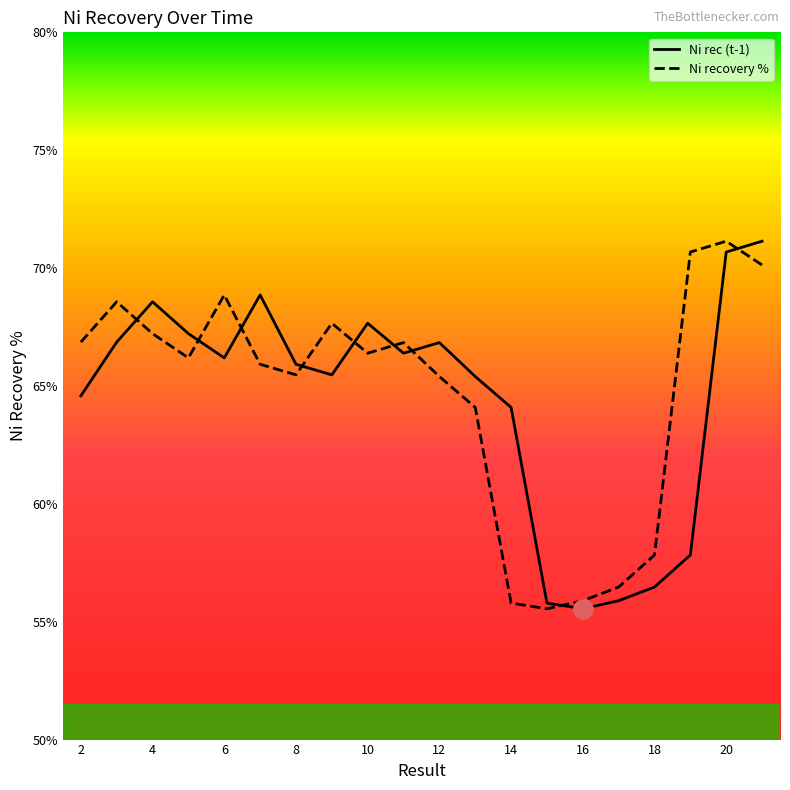

What is the greatest value displayed?

71.1